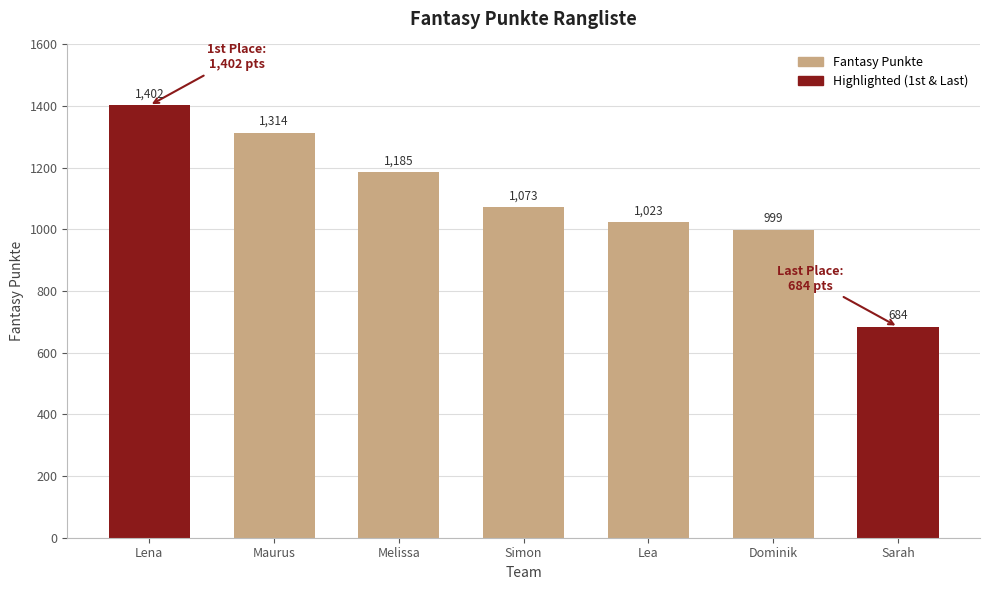

What is the sum of the values at Melissa and Maurus?

2499